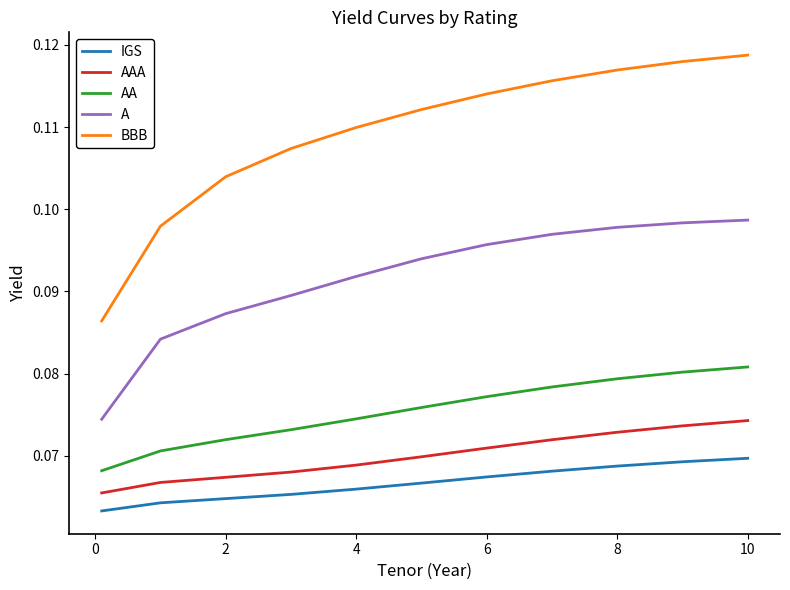

Is this an area chart (filled region under the line)?

No